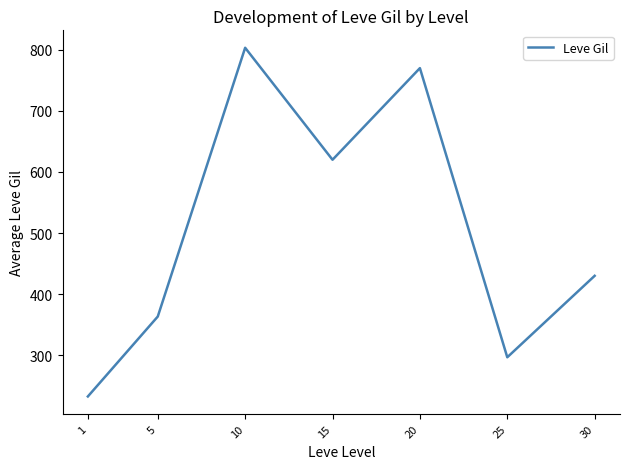

Reading right to left, what are all the values shown in this chart?

430.0	296.7	770.0	620.0	803.3	363.3	232.5